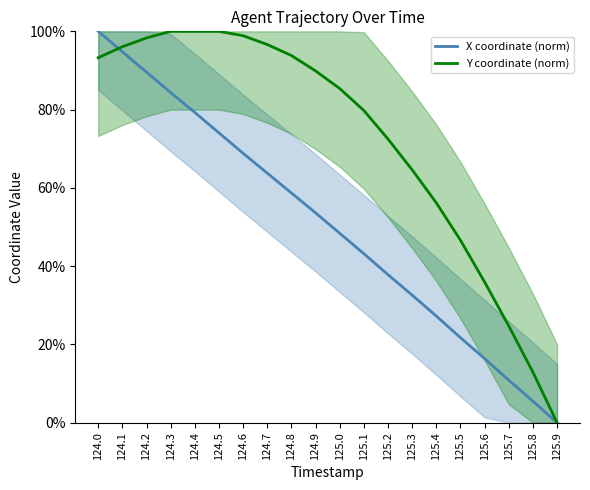

Where do X coordinate (norm) and Y coordinate (norm) first cross each other?

124.0 and 124.1